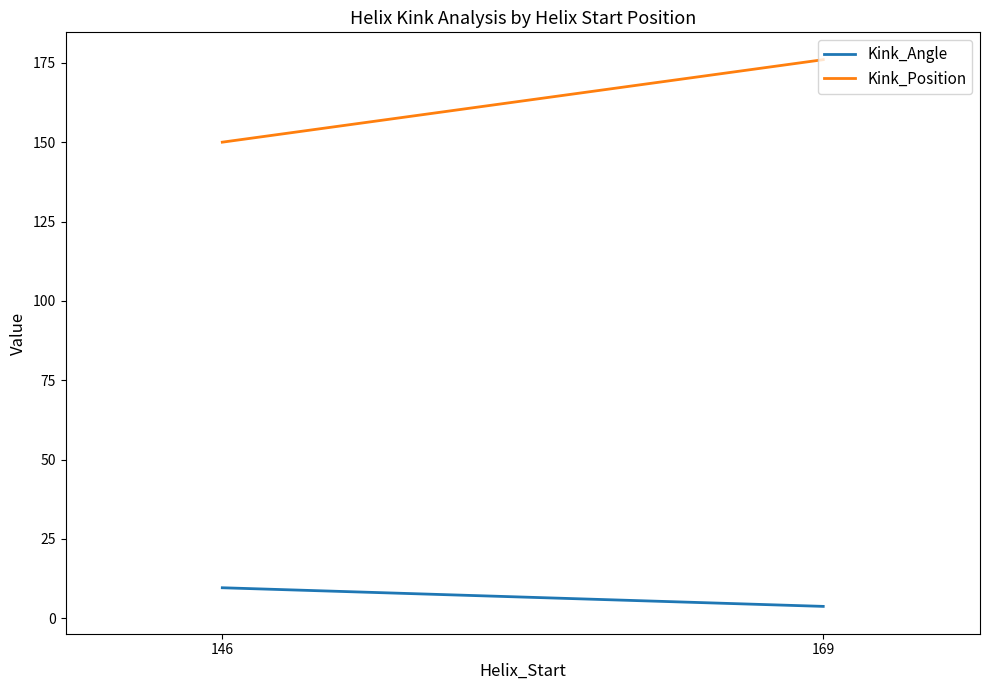

What is the maximum value shown in the chart?

176.0